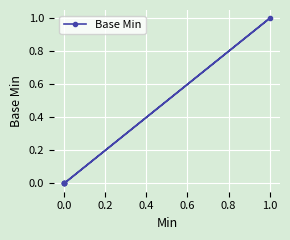

How many lines are shown in the chart?

1